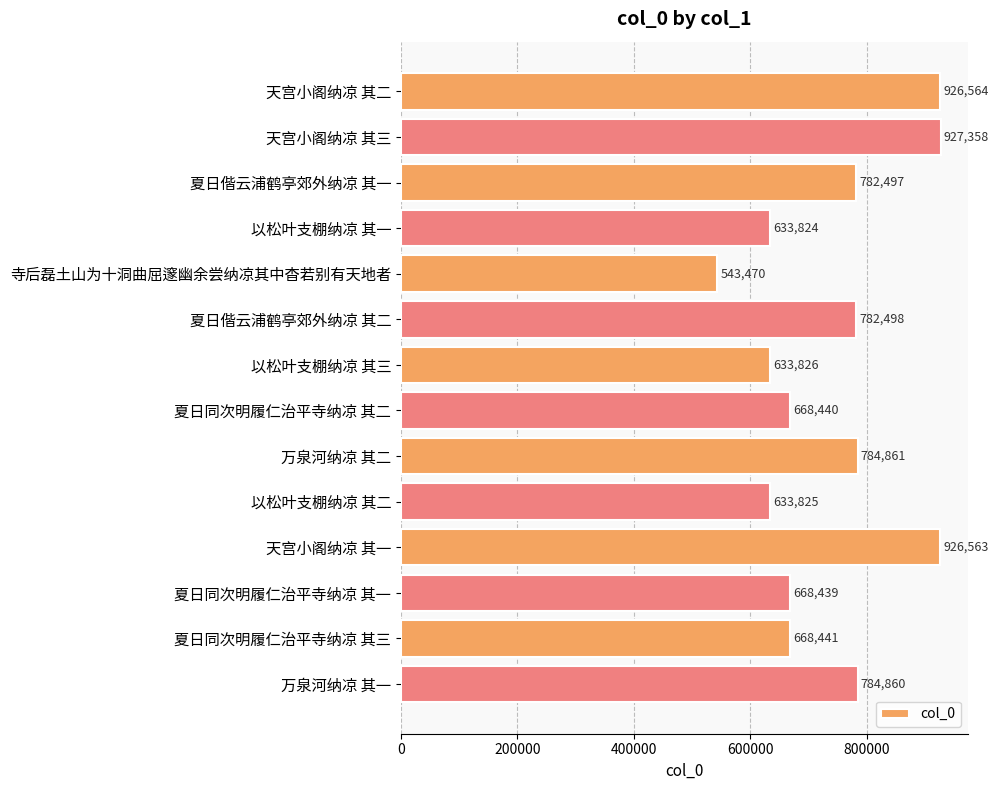

What is the smallest value displayed?

543470